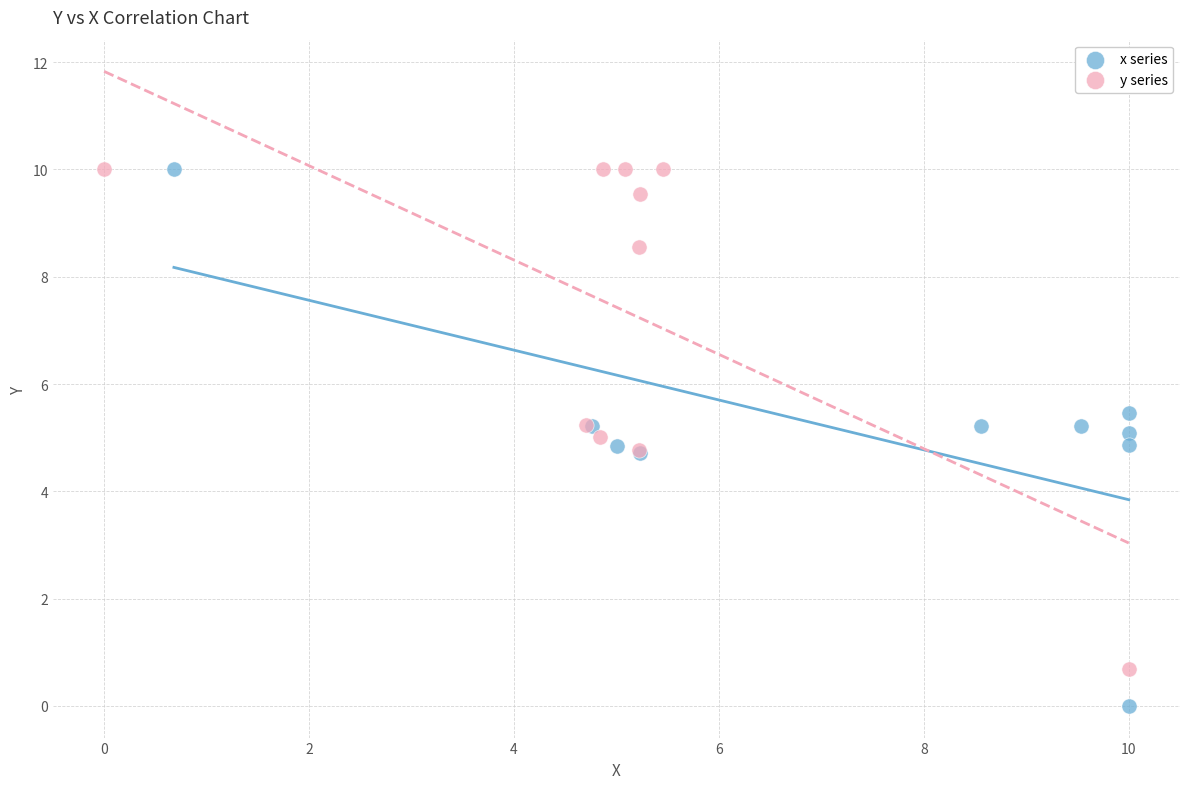

What are all the series names shown in the legend?

x series, y series